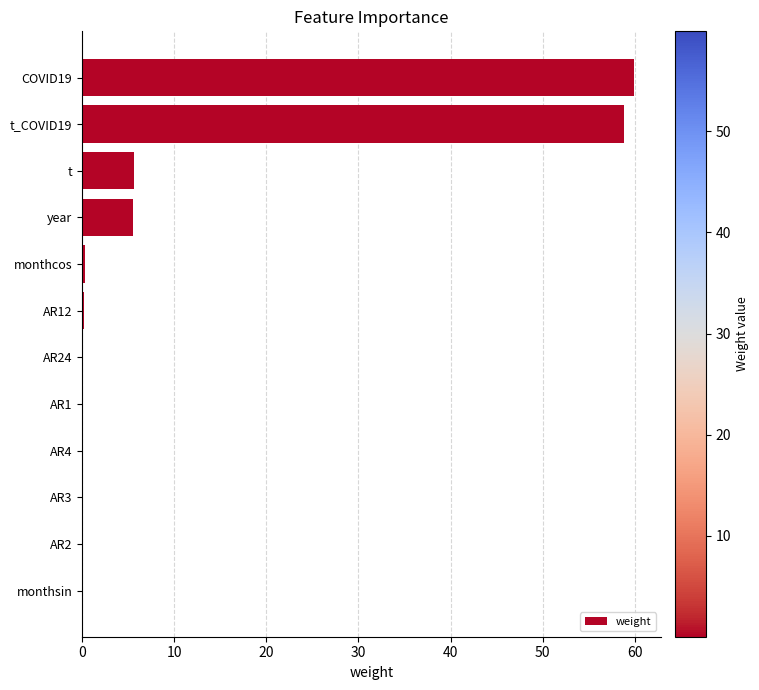

How many distinct data groups are displayed?

1